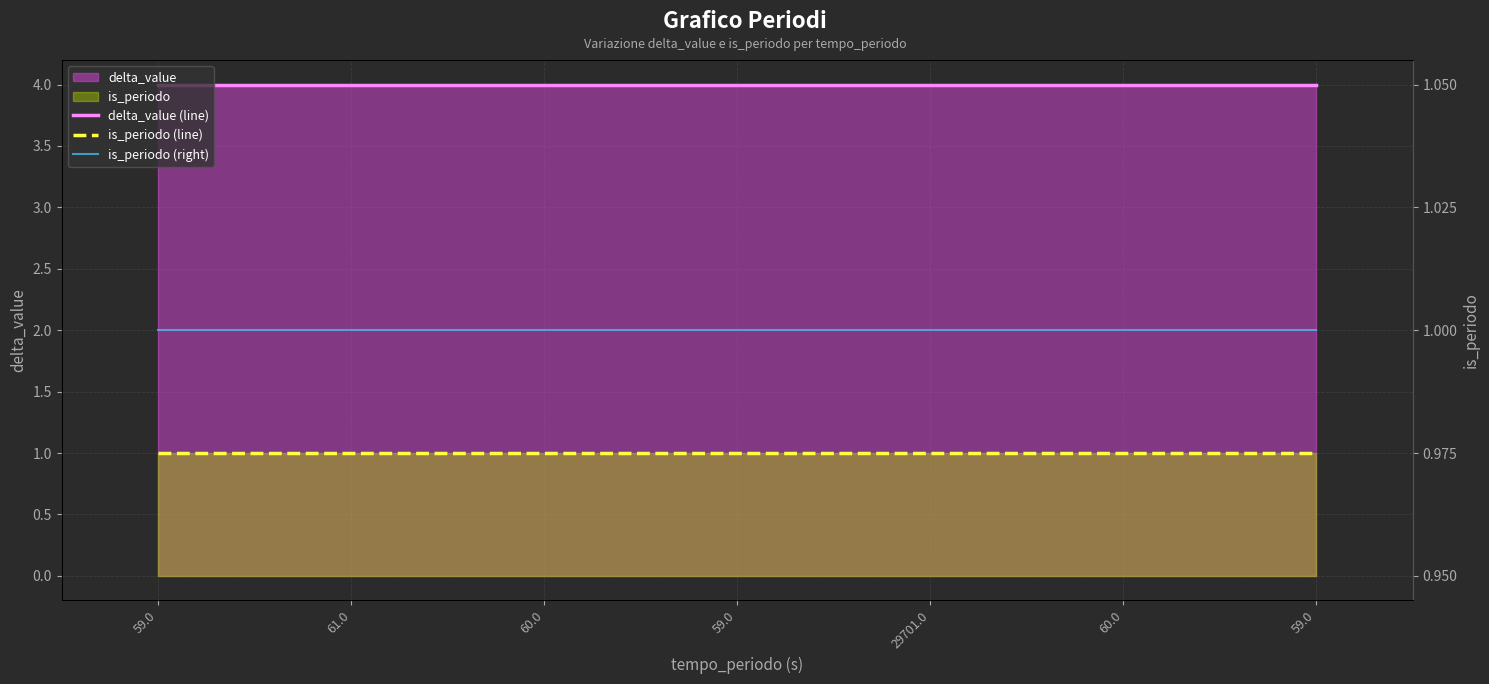

Is it true that delta_value (line) equals 4 at 61.0?

True